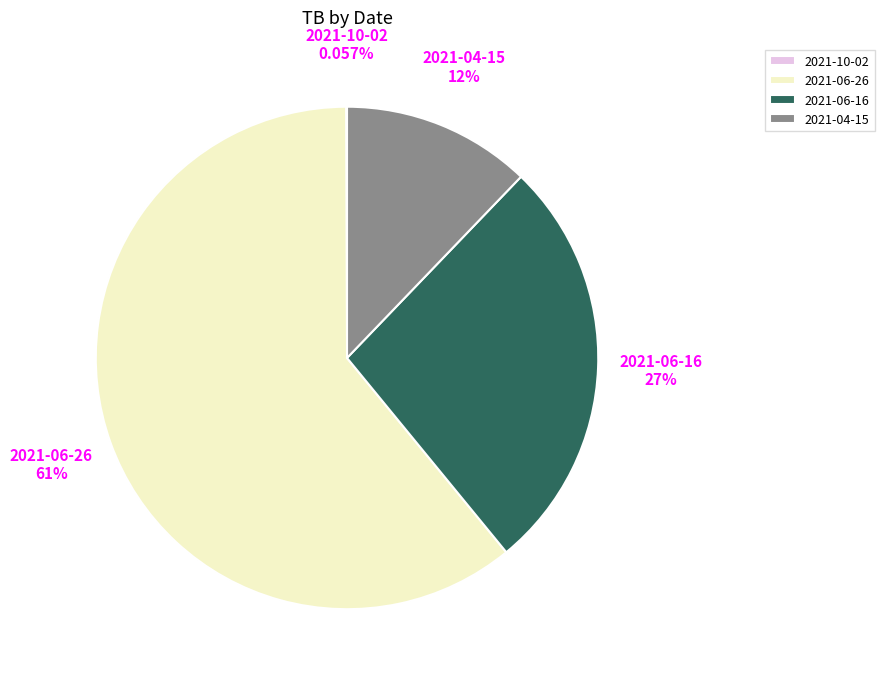

What percentage is the 2021-06-26 slice, to the nearest percent?

61%